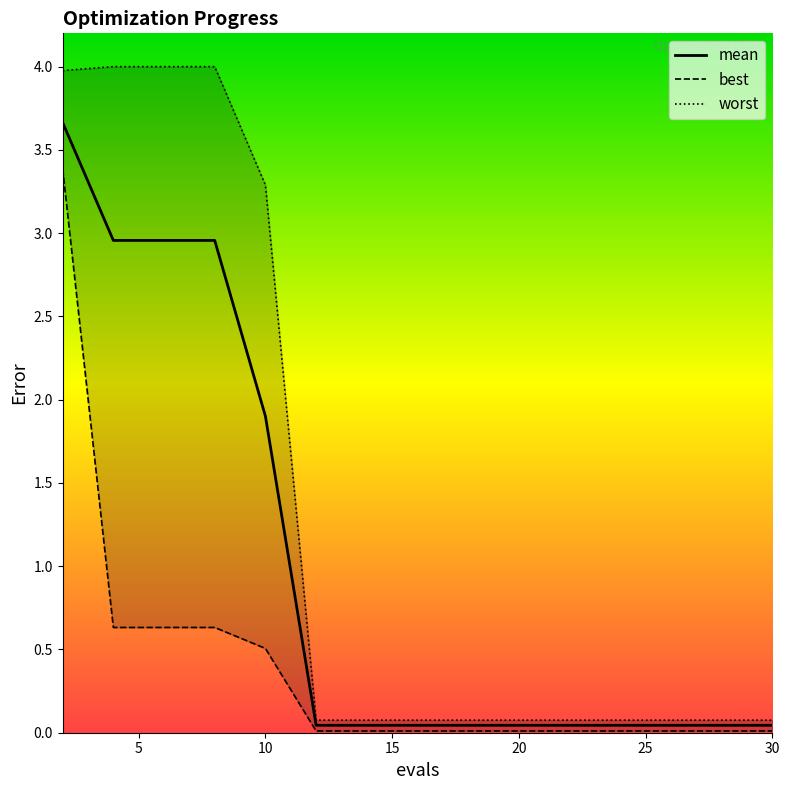

True or false: mean and best intersect in this chart.

False